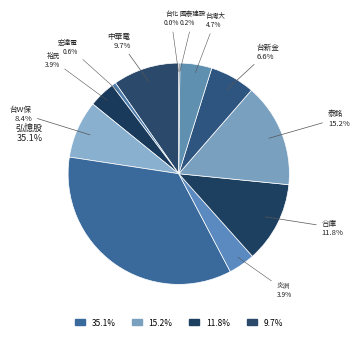

How many segments does this pie chart have?

12